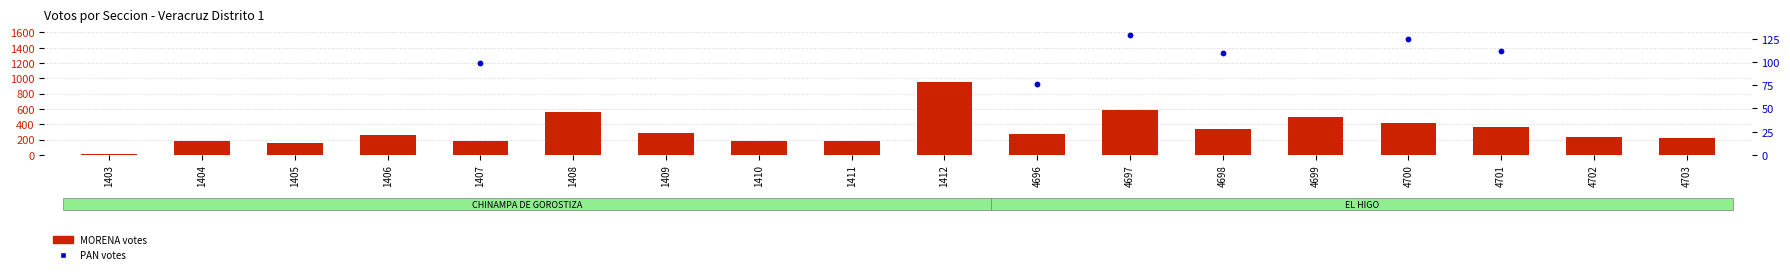

Which series has the largest total across all categories?

MORENA votes